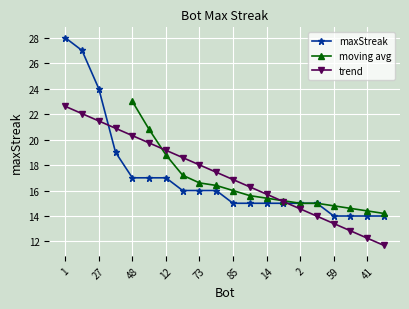

What is the sum of the values at 38 and 12?

31